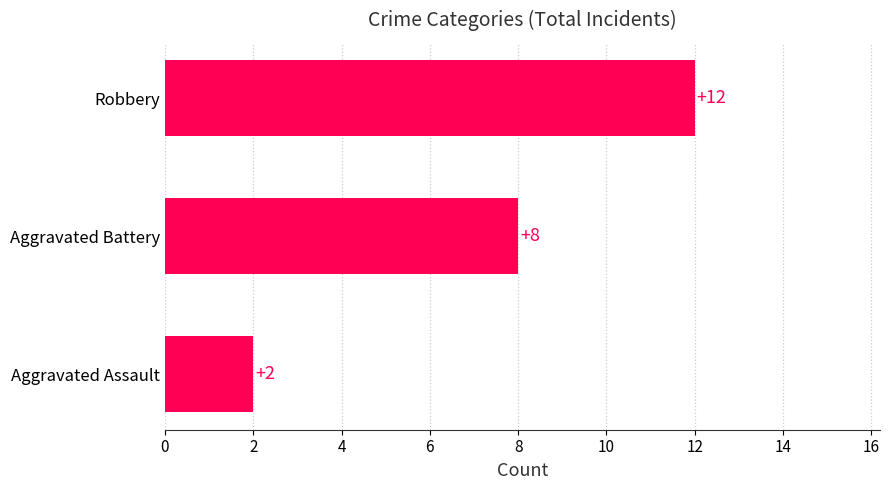

Read the value at Robbery.

12